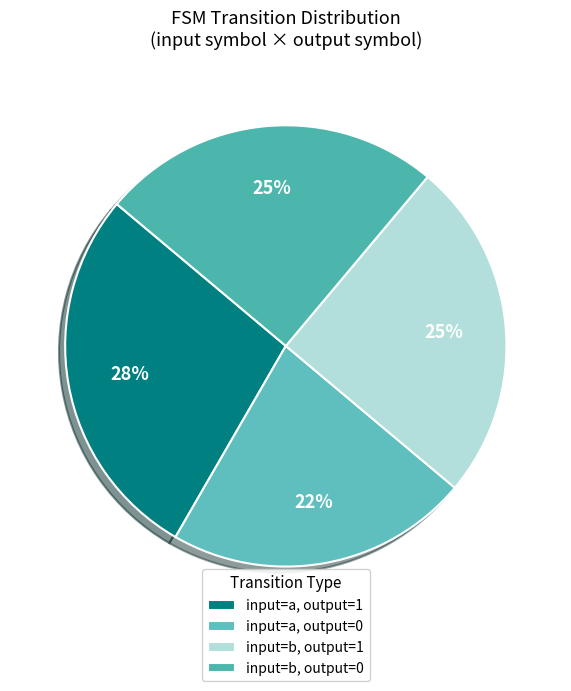

Is input=a, output=0 the majority of the pie?

No